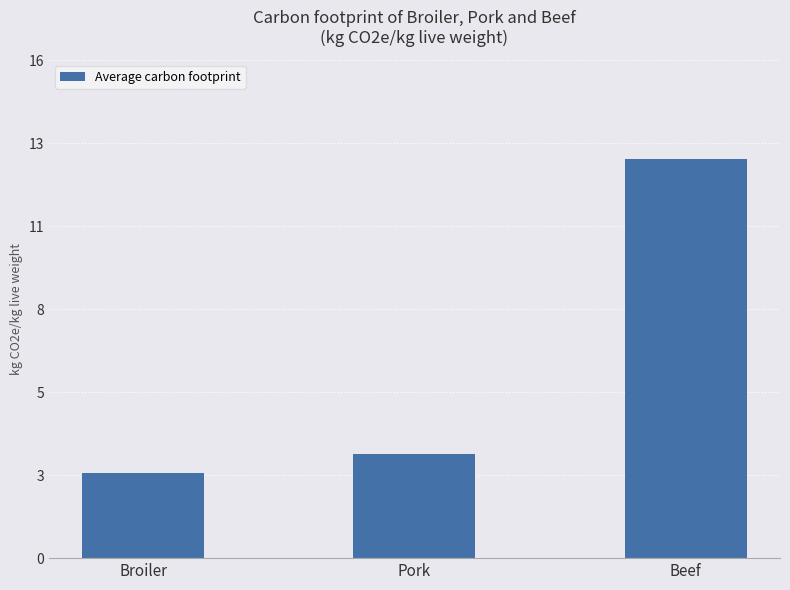

What is the minimum value shown in the chart?

2.7